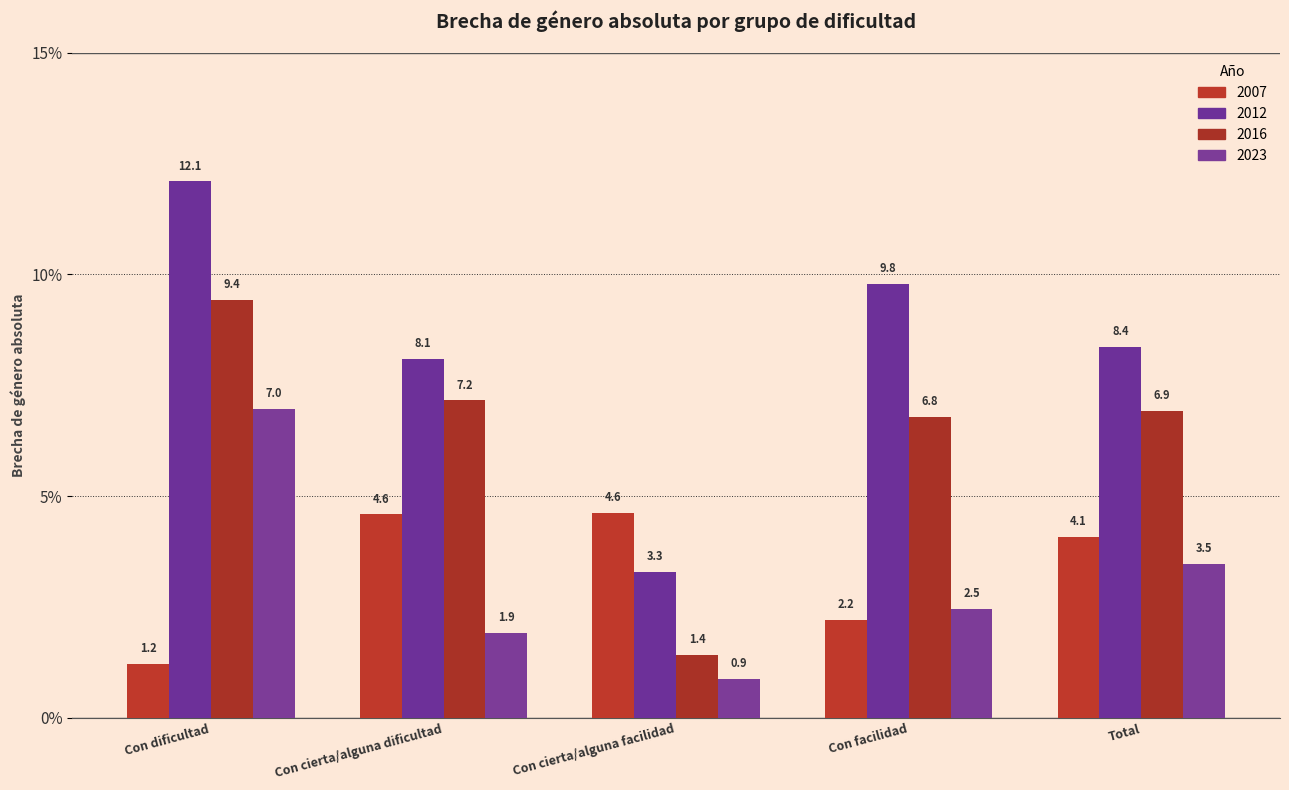

Reading left to right, transcribe all the data shown in this chart.

2007: Con dificultad=1.2	Con cierta/alguna dificultad=4.6	Con cierta/alguna facilidad=4.6	Con facilidad=2.2	Total=4.1
2012: Con dificultad=12.1	Con cierta/alguna dificultad=8.1	Con cierta/alguna facilidad=3.3	Con facilidad=9.8	Total=8.4
2016: Con dificultad=9.4	Con cierta/alguna dificultad=7.2	Con cierta/alguna facilidad=1.4	Con facilidad=6.8	Total=6.9
2023: Con dificultad=7.0	Con cierta/alguna dificultad=1.9	Con cierta/alguna facilidad=0.9	Con facilidad=2.5	Total=3.5